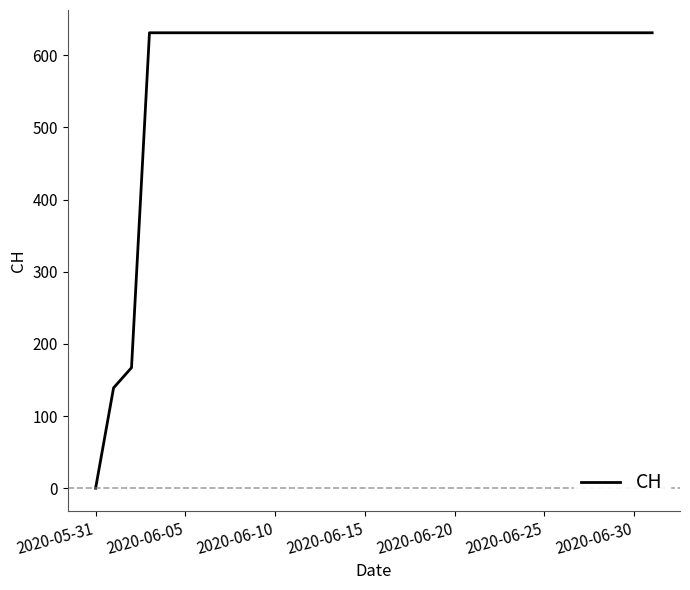

What is the average value?

581